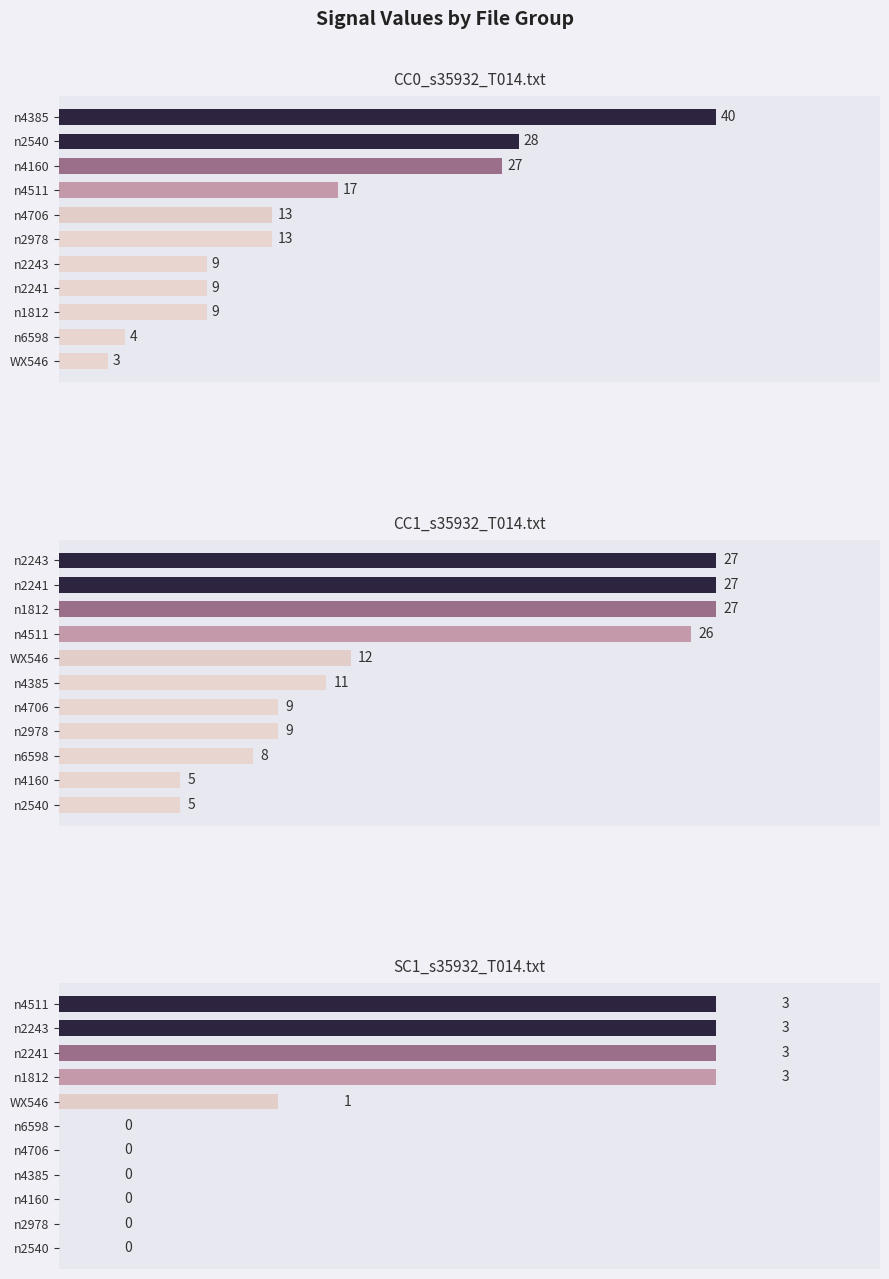

Which series has the largest total across all categories?

CC0_s35932_T014.txt